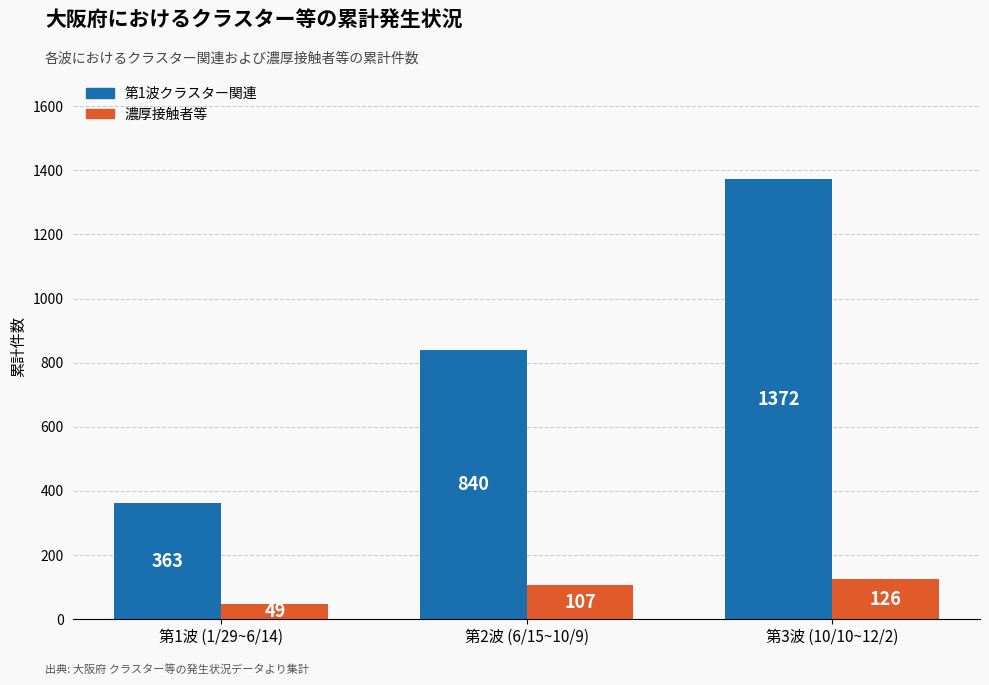

Reading left to right, what are all the values shown in this chart?

第1波クラスター関連: 363	840	1372
濃厚接触者等: 49	107	126